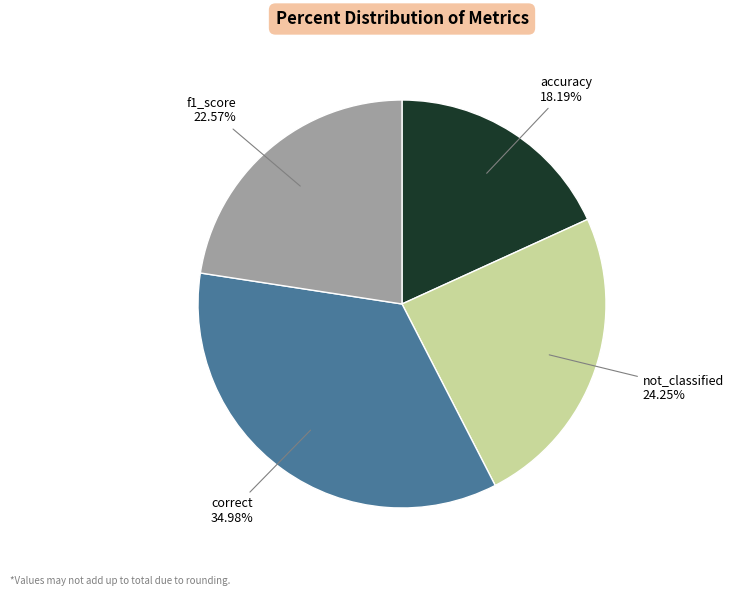

Is there any slice that represents more than half of the pie?

No